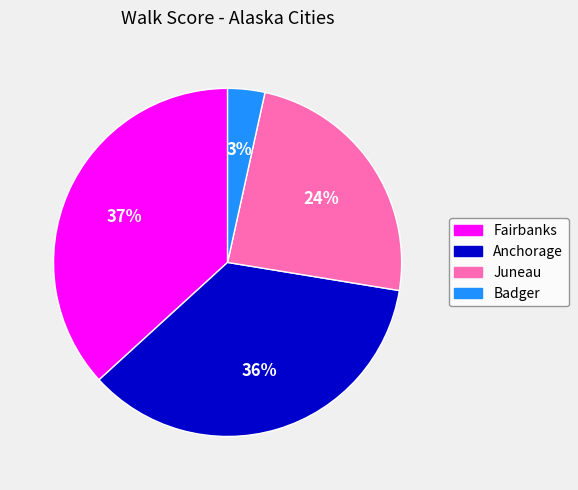

What is the smallest slice in the pie chart?

Badger